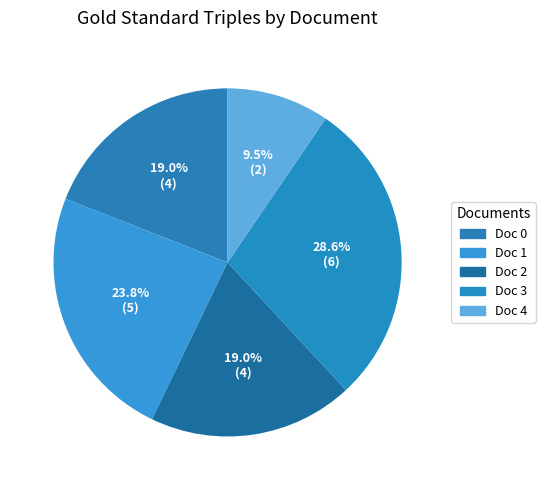

Which category has the smallest portion of the pie?

Doc 4